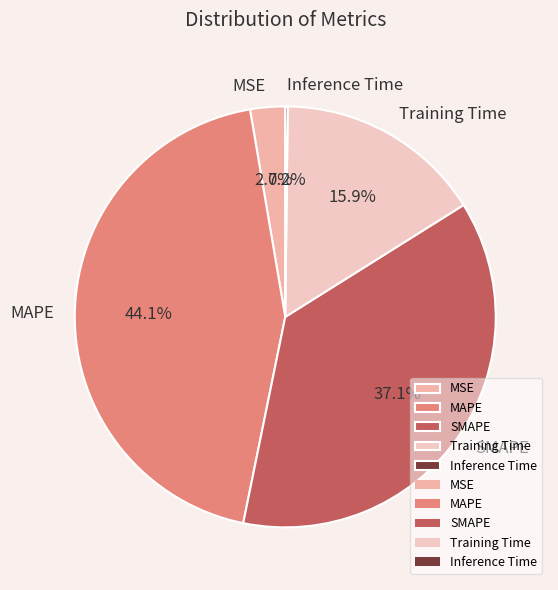

To the nearest percent, what portion does MSE represent?

3%